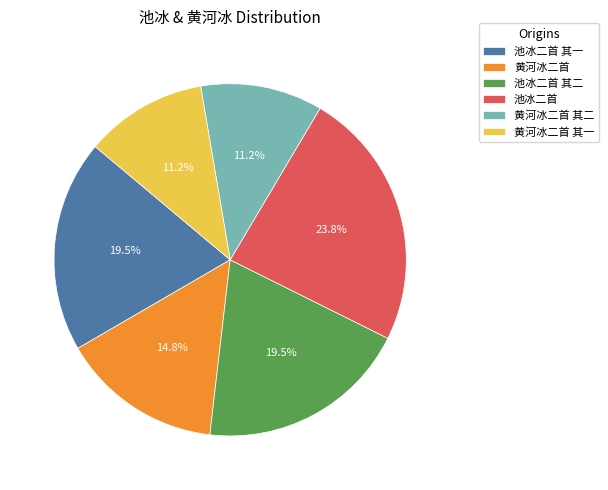

Do 黄河冰二首 and 池冰二首 together represent more than half of the pie?

No